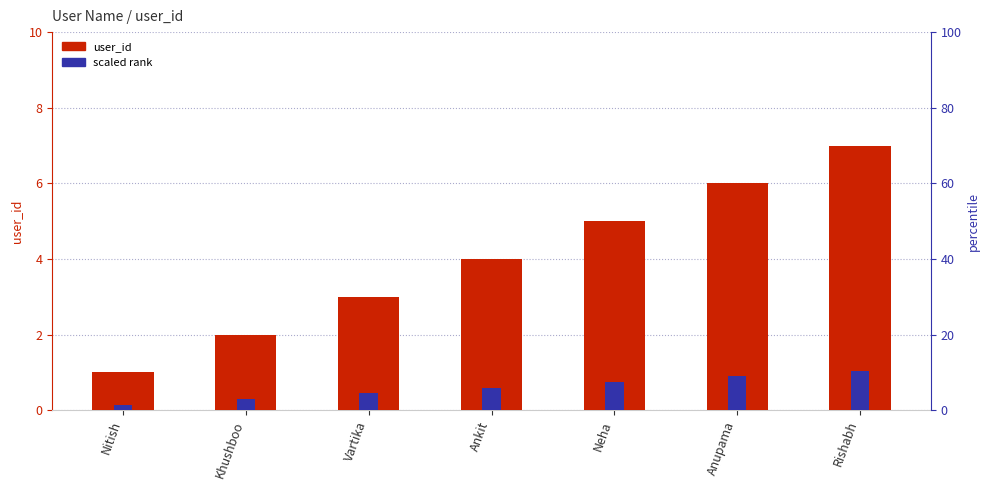

How many bars are there in total?

14